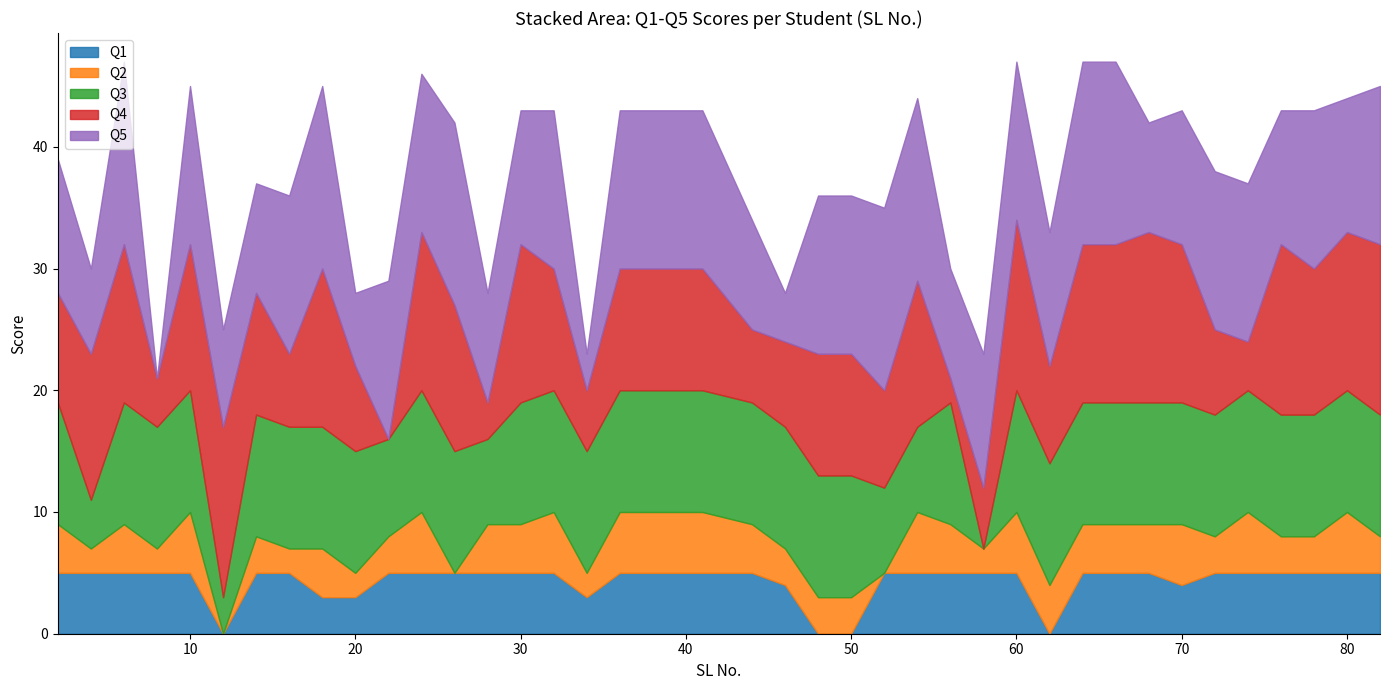

At which label does Q1 reach its minimum?

12